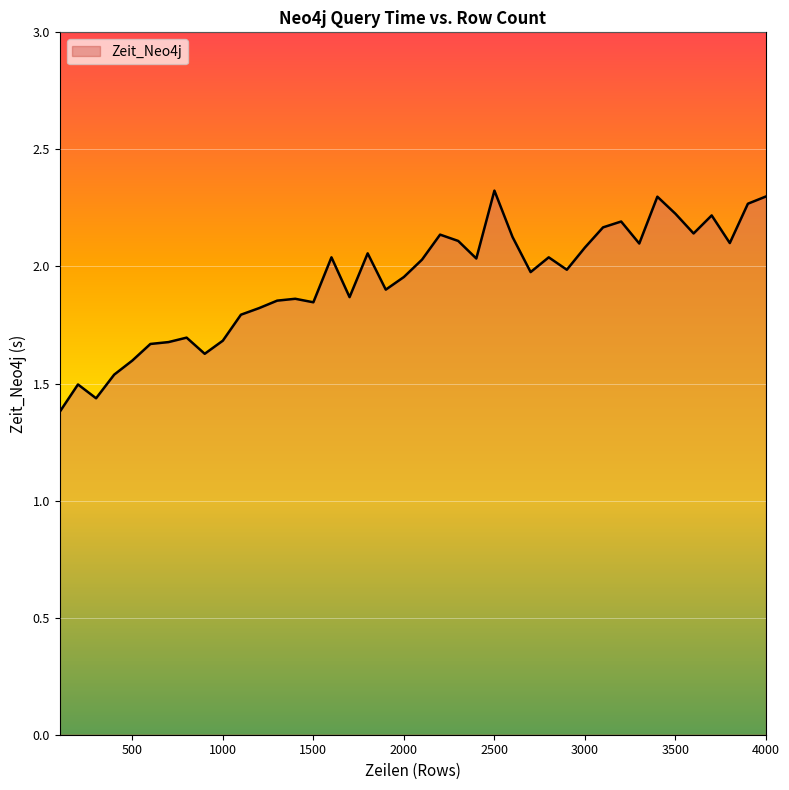

How many series are shown in this chart?

1